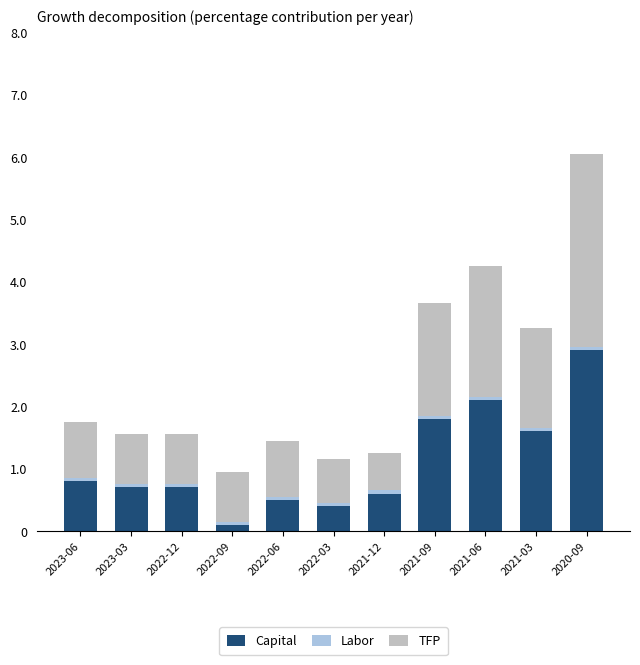

Which category has the highest value in the Capital series?

2020-09